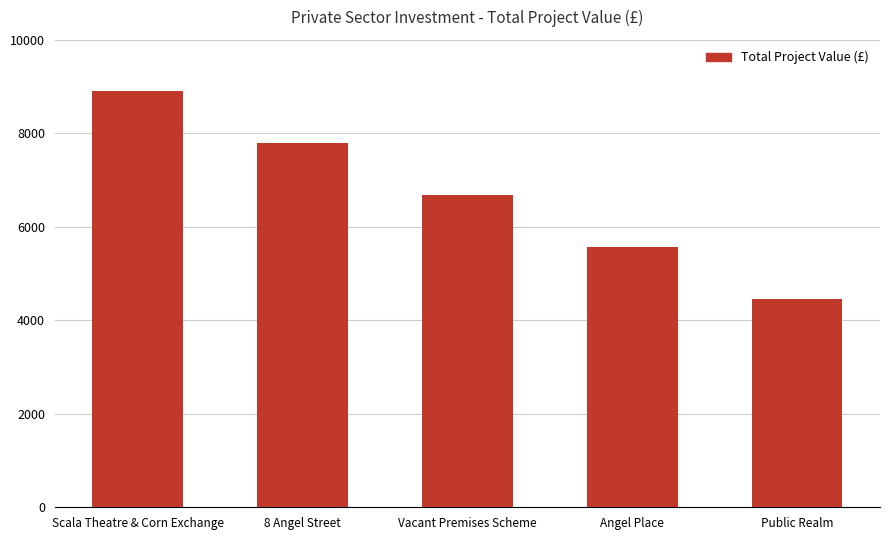

What is the label of the 2nd bar from the right?

Angel Place